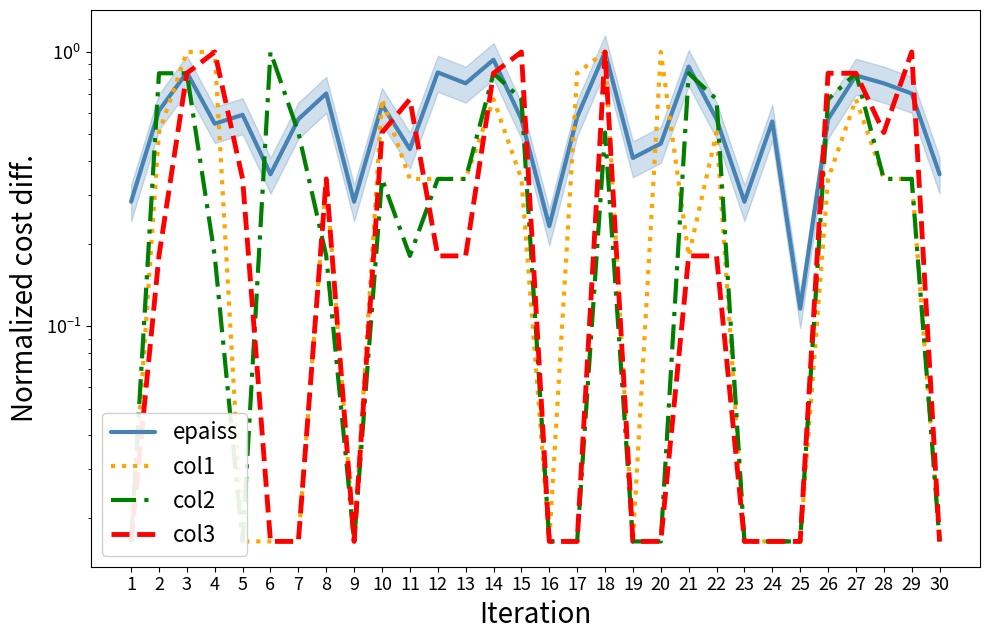

True or false: col3 has a value of 1.2 at 26.

False